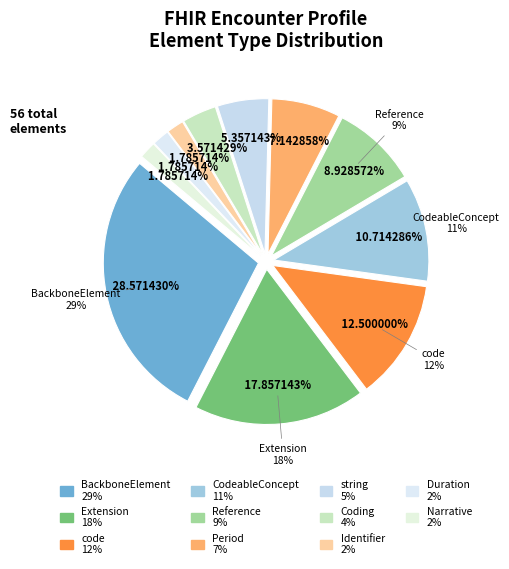

How many slices are in this pie chart?

11